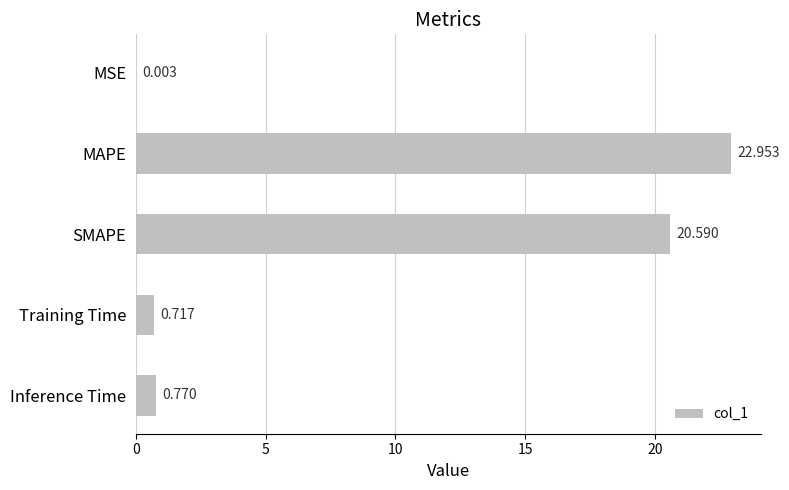

How many data points does each series have?

5